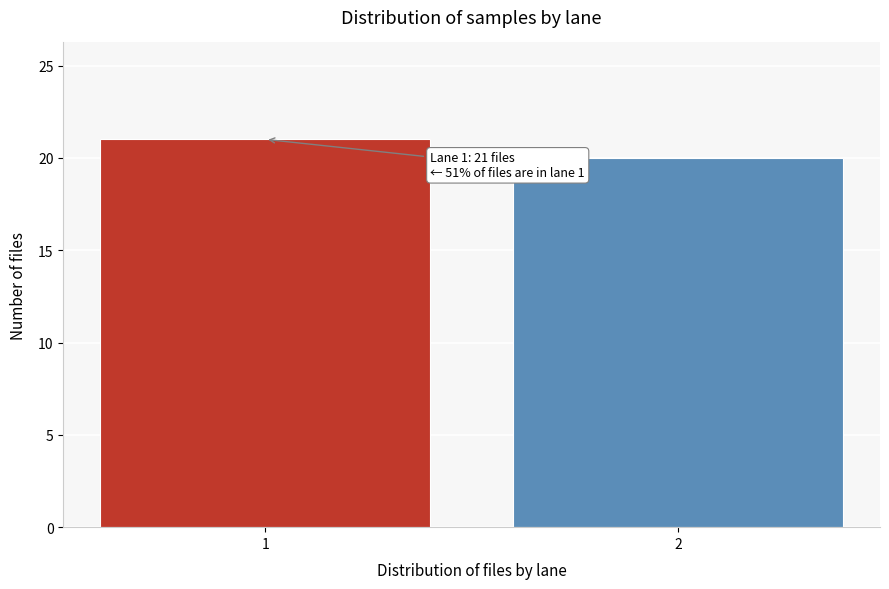

Reading left to right, extract all data points from this chart.

1=21	2=20